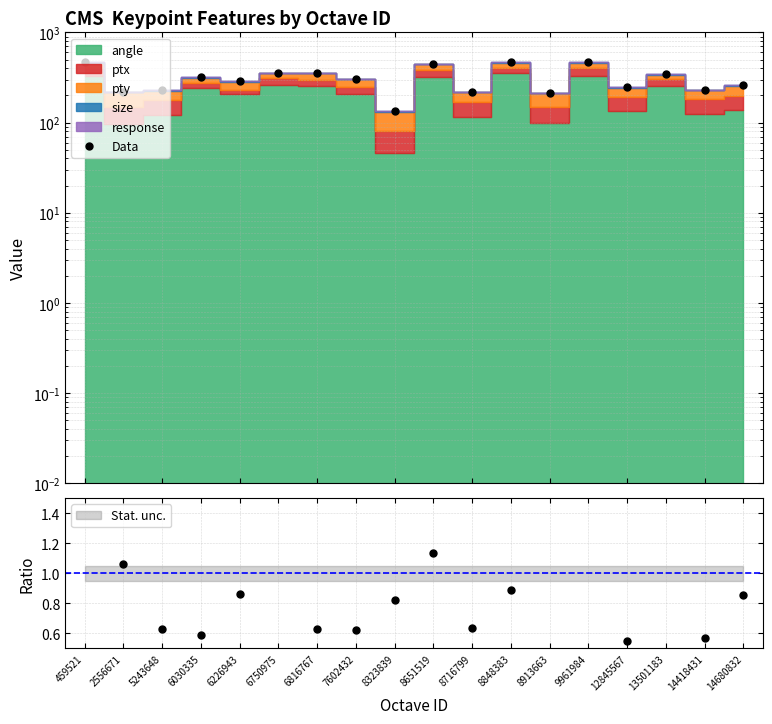

How many data points are less than 305?

9